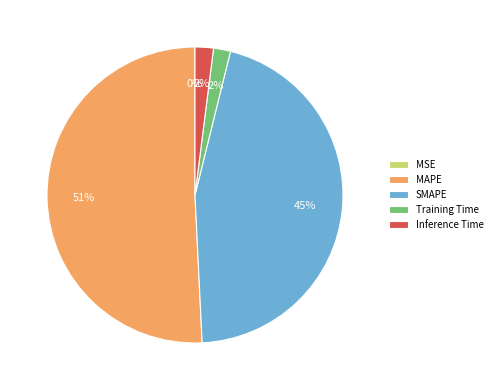

Is there a majority slice in this chart?

Yes